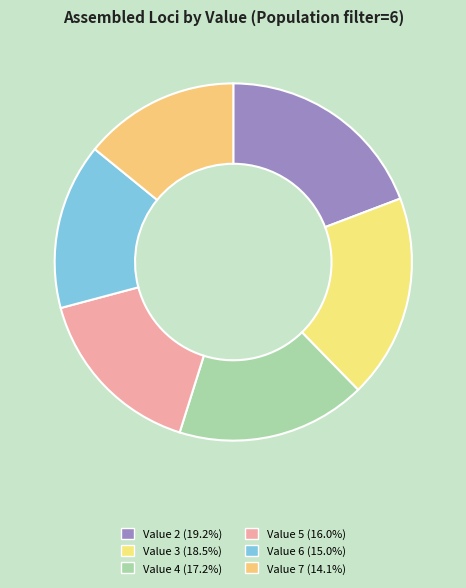

Rank the categories by value from lowest to highest.

7, 6, 5, 4, 3, 2